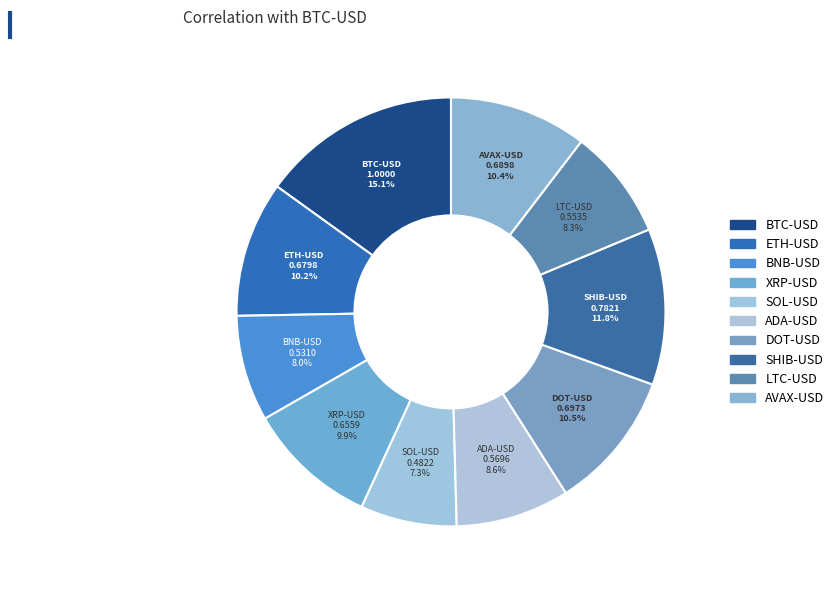

Rank the categories by value from lowest to highest.

SOL-USD, BNB-USD, LTC-USD, ADA-USD, XRP-USD, ETH-USD, AVAX-USD, DOT-USD, SHIB-USD, BTC-USD